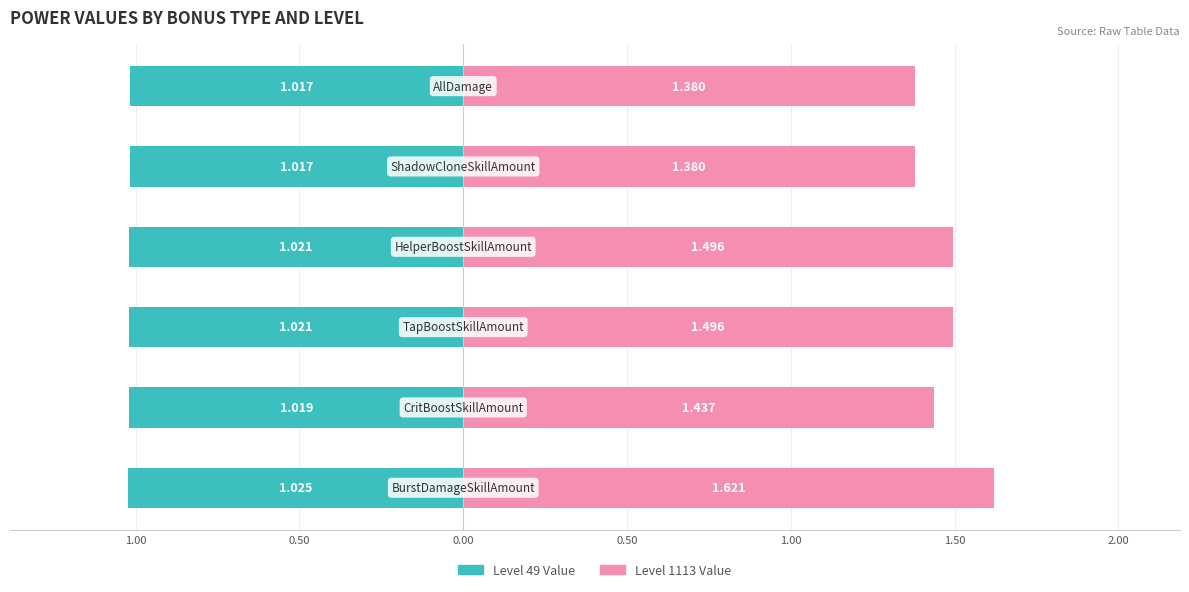

Reading left to right, extract all data points from this chart.

Level 49 Value: 1.50=-1.0	1.00=-1.0	0.50=-1.0	0.00=-1.0	0.50=-1.0	1.00=-1.0
Level 1113 Value: 1.50=1.6	1.00=1.4	0.50=1.5	0.00=1.5	0.50=1.4	1.00=1.4